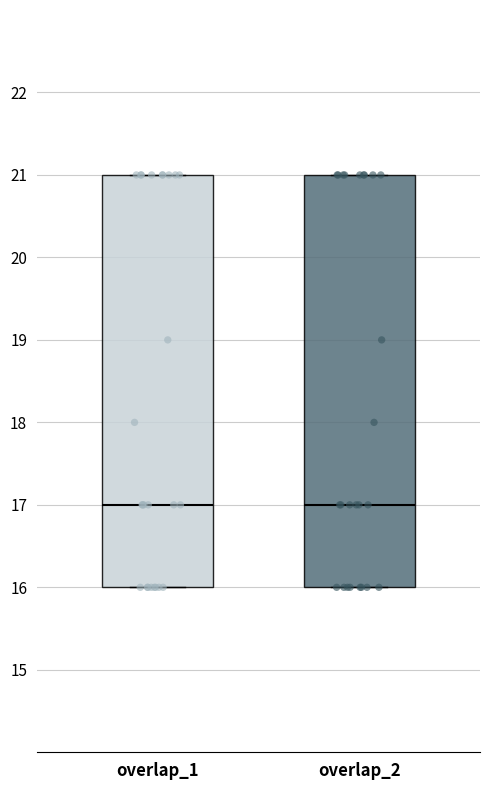

Reading left to right, read every box against the y-axis: the position of its median line, the range the box covers, and the ends of its whiskers. The values are not printed on the chart, so give them approximately, as read against the axis.

overlap_1: median 17, box 16 to 21, whiskers 16 to 21
overlap_2: median 17, box 16 to 21, whiskers 16 to 21